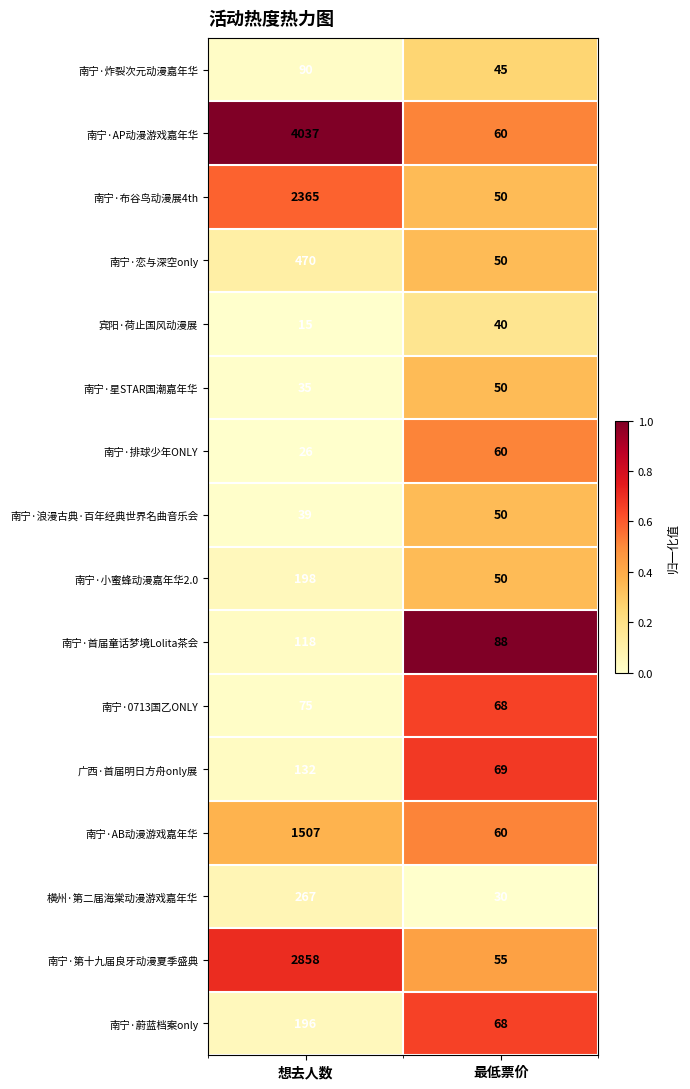

True or false: 横州·第二届海棠动漫游戏嘉年华 has a value of 475 at 想去人数.

False